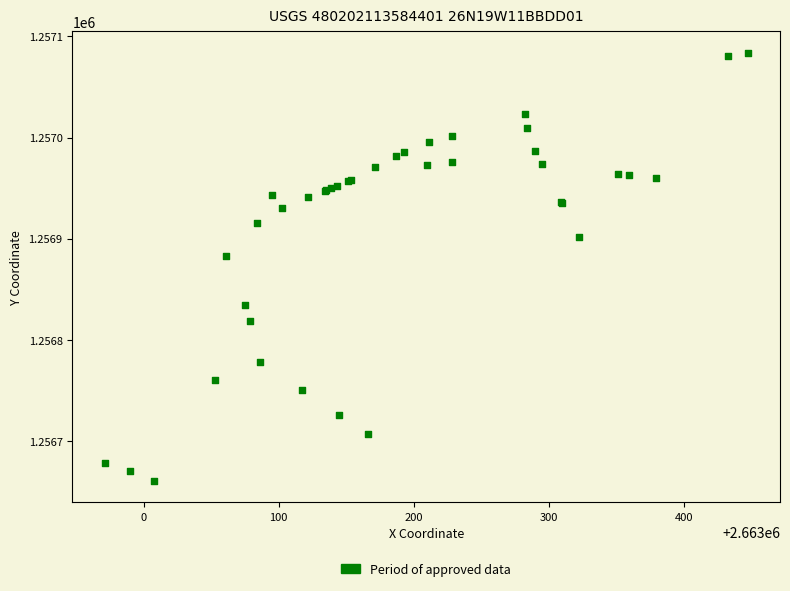

What Y value in the scatter plot is closest to 1256872?

1256882.8